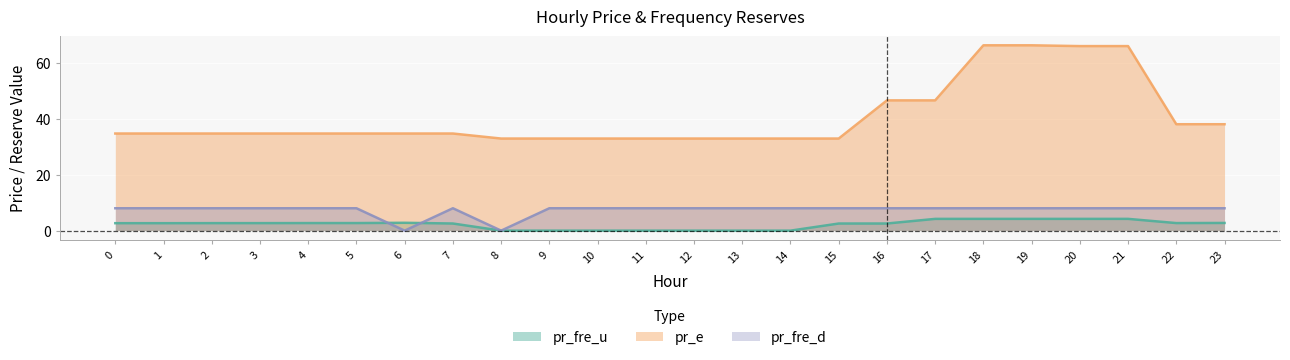

What is the greatest value displayed?

66.2